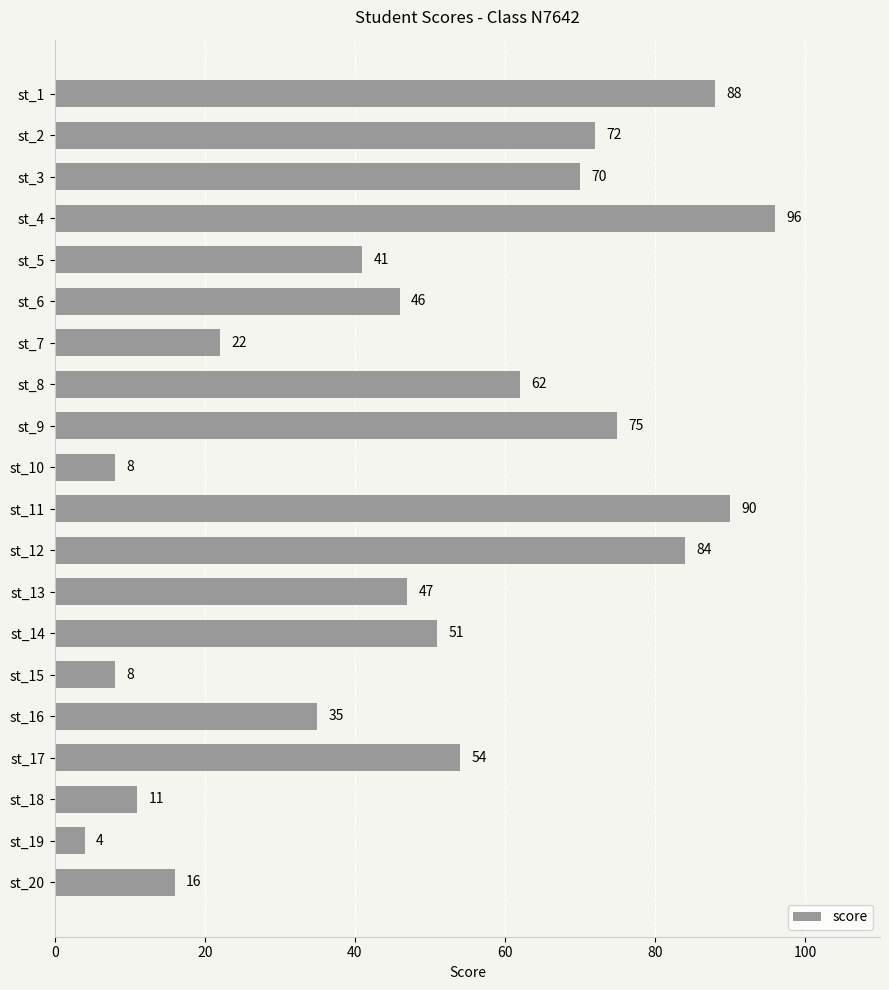

The value at st_5 is 14. True or false?

False